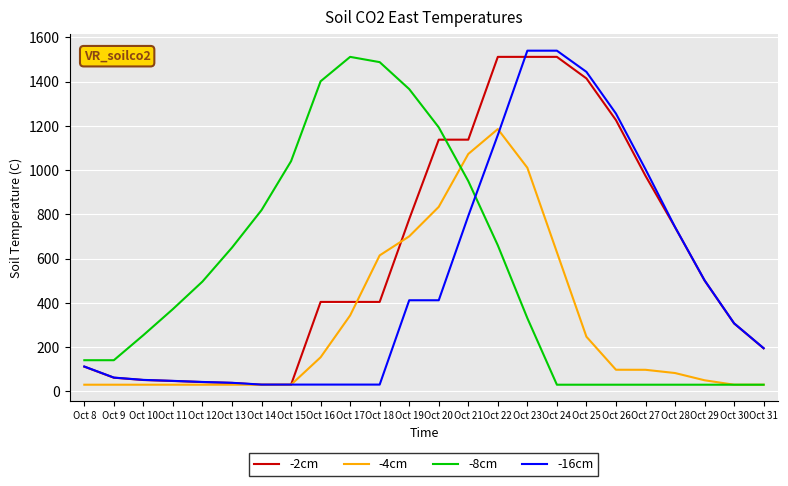

Rank the series by their average value, from lowest to highest.

-4cm, -16cm, -8cm, -2cm